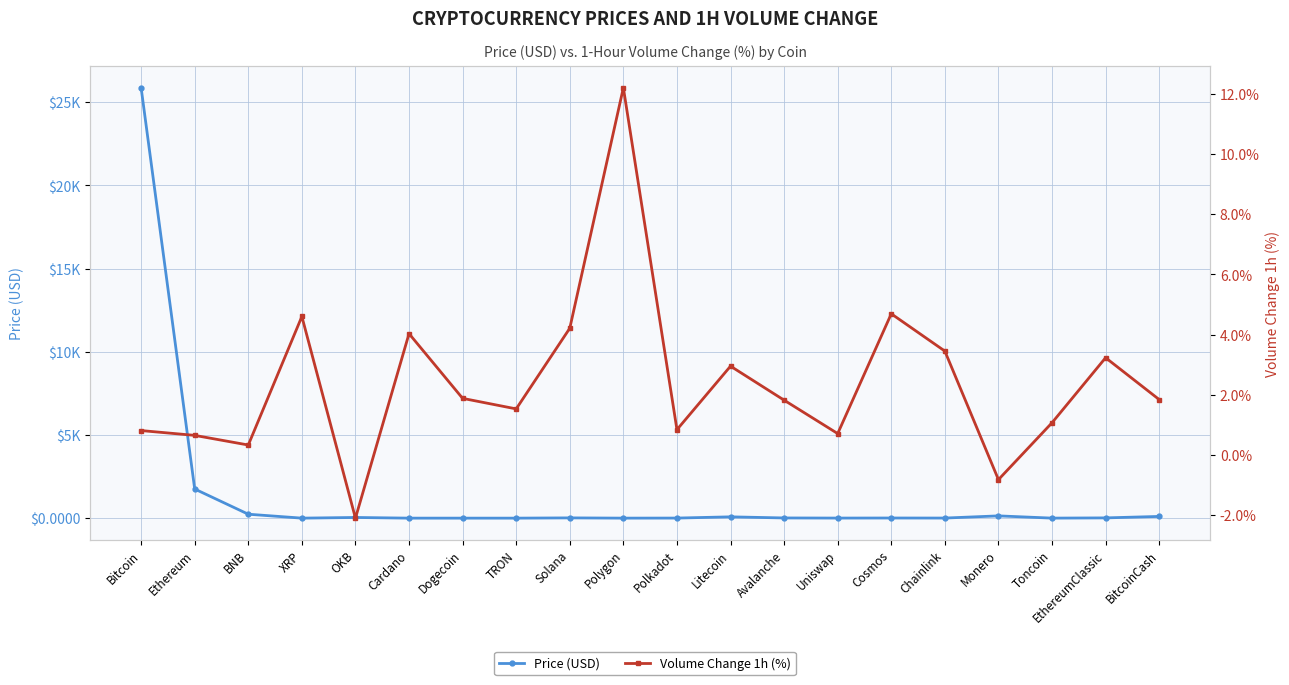

Rank the categories by Volume Change 1h (%) value from highest to lowest.

Polygon, Cosmos, XRP, Solana, Cardano, Chainlink, EthereumClassic, Litecoin, Dogecoin, BitcoinCash, Avalanche, TRON, Toncoin, Polkadot, Bitcoin, Uniswap, Ethereum, BNB, Monero, OKB